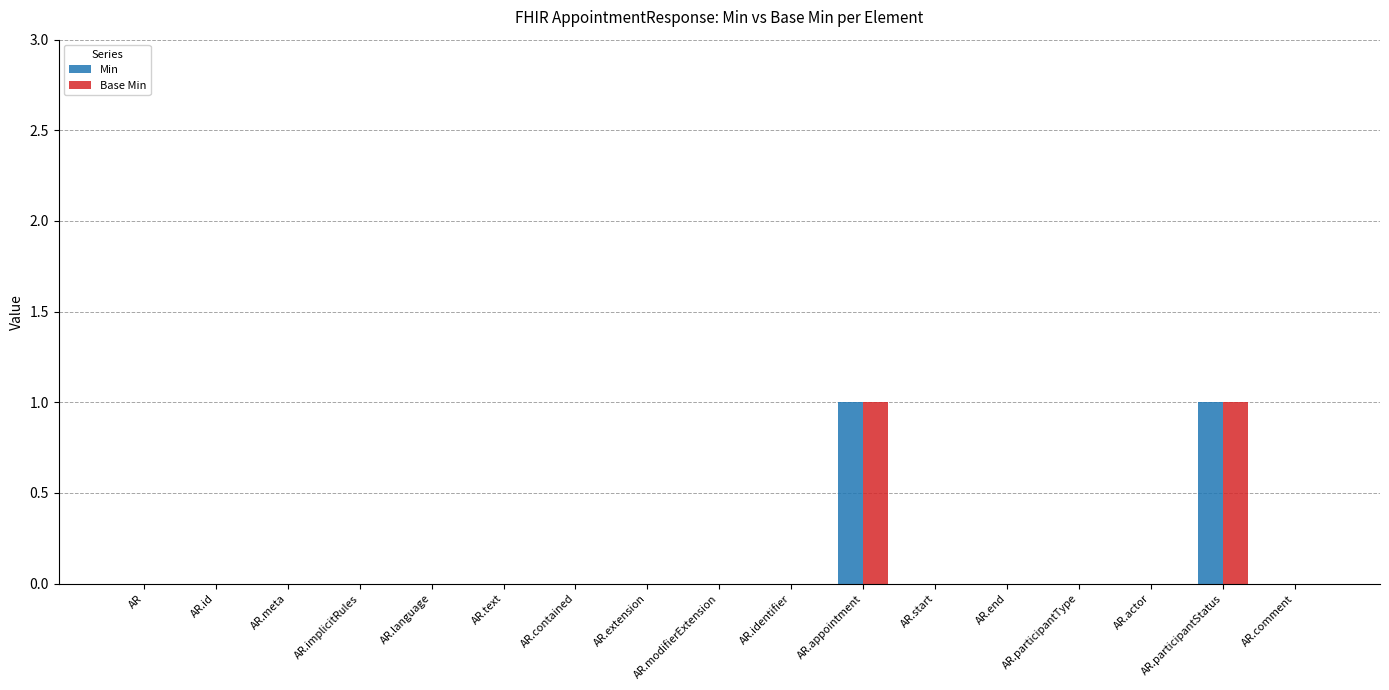

Count the number of data series in this chart.

2